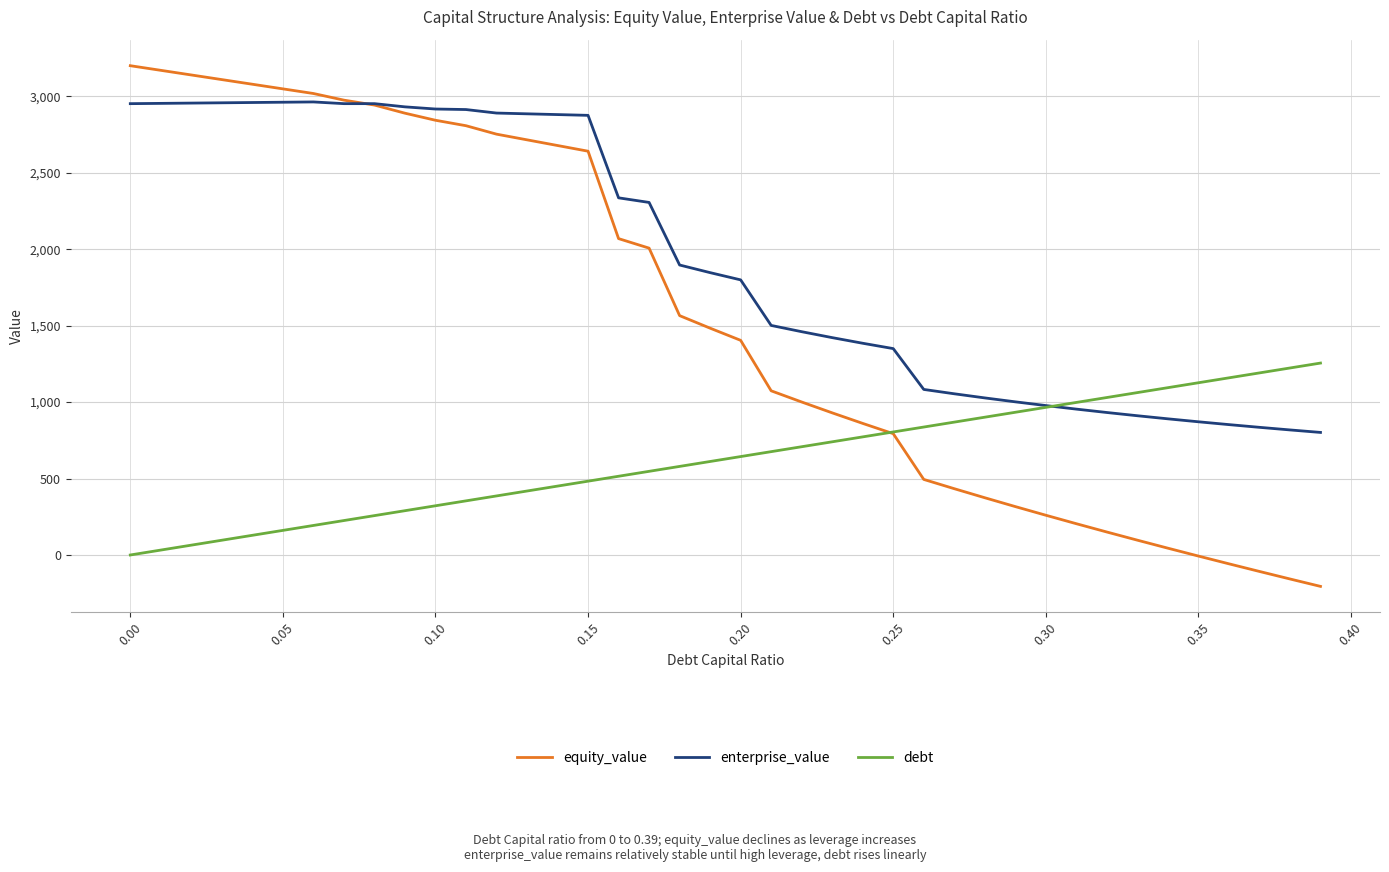

What is the greatest value displayed?

3200.4